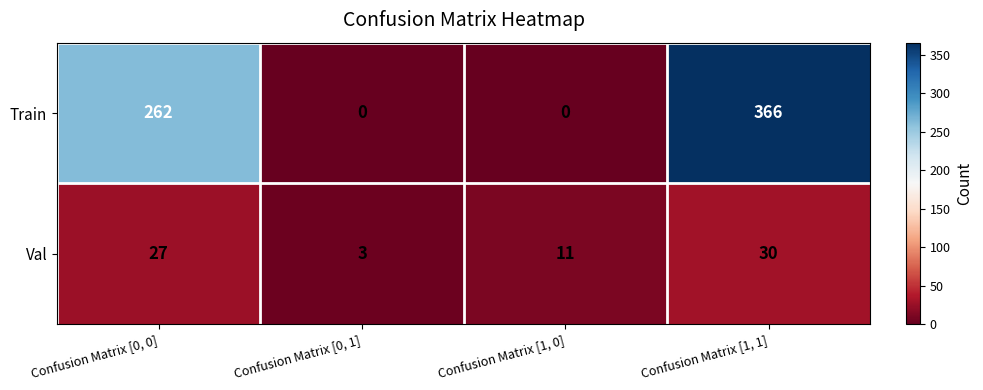

What is the total value across all series at Confusion Matrix [1, 0]?

11